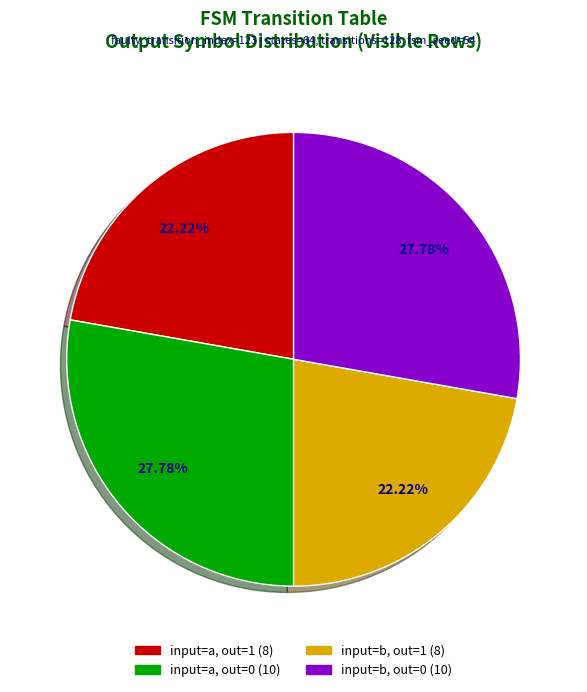

Is there any slice that represents more than half of the pie?

No